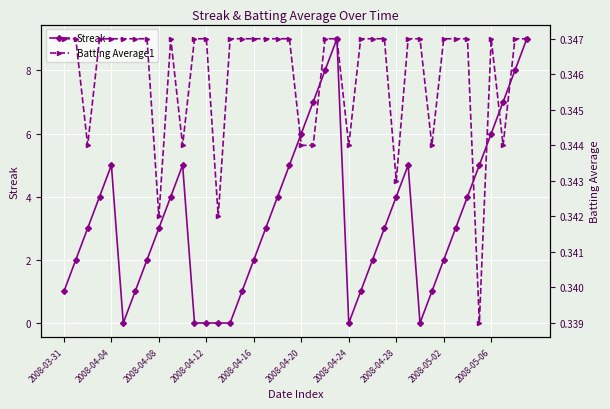

What is the difference between the highest and lowest values at 22?

7.7